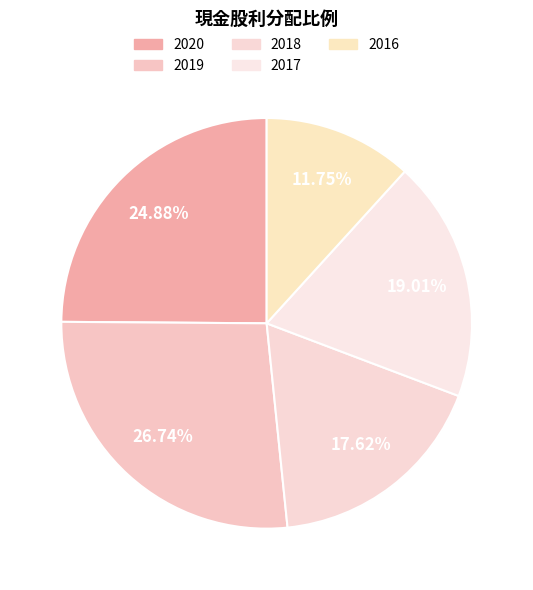

How many segments does this pie chart have?

5